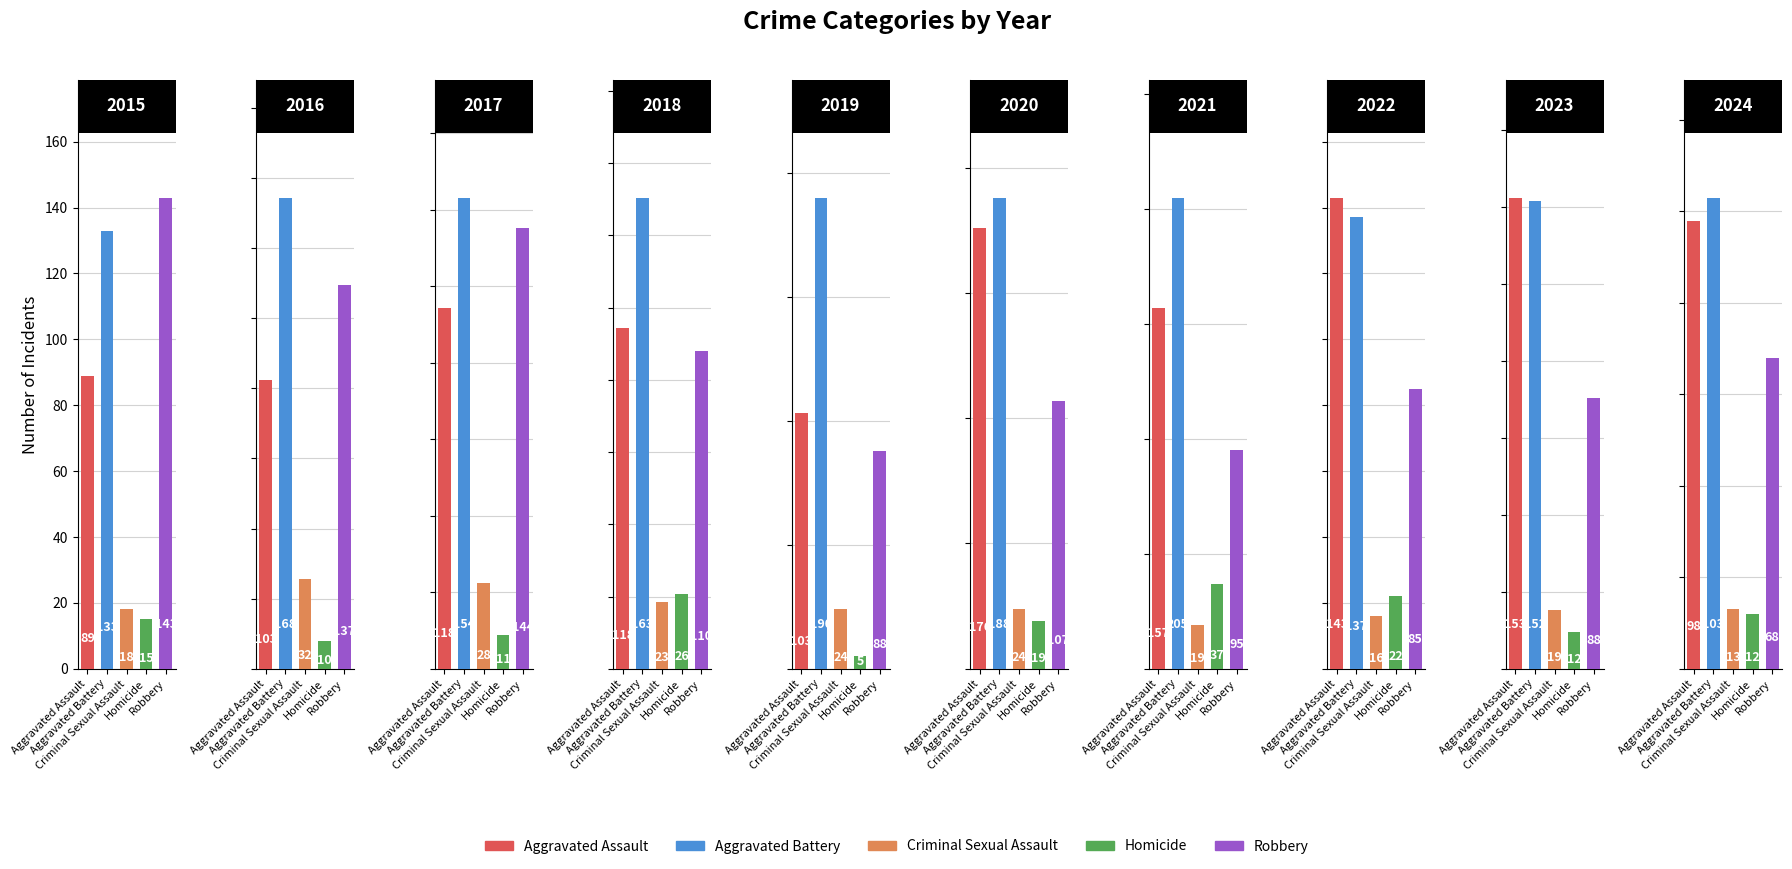

What is the difference between the maximum and second lowest values in the Homicide series?

27